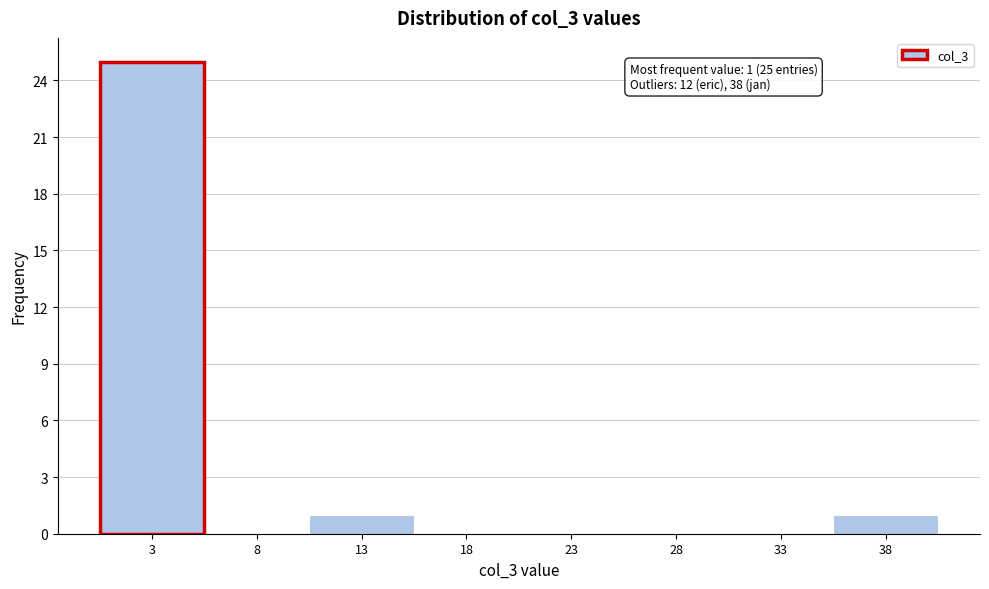

Over which range of the x-axis is the bar tallest?

0.5 to 5.5